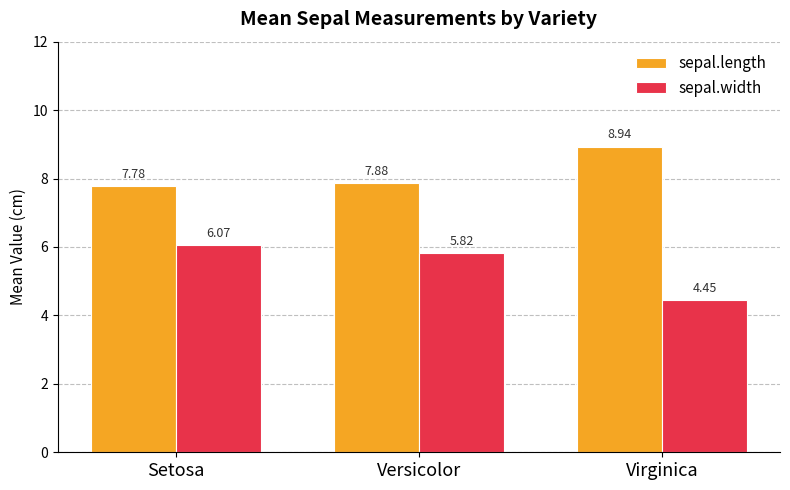

What is the sum of the sepal.length values at Setosa and Virginica?

16.7